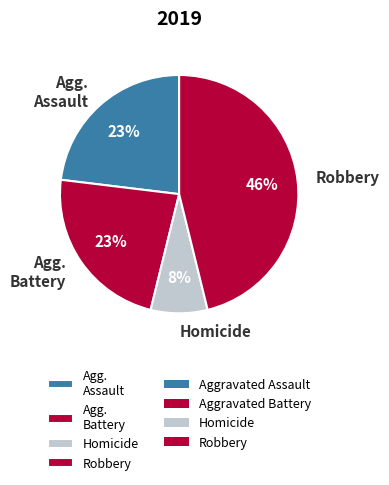

Between Robbery and Agg. Assault, which is larger?

Robbery